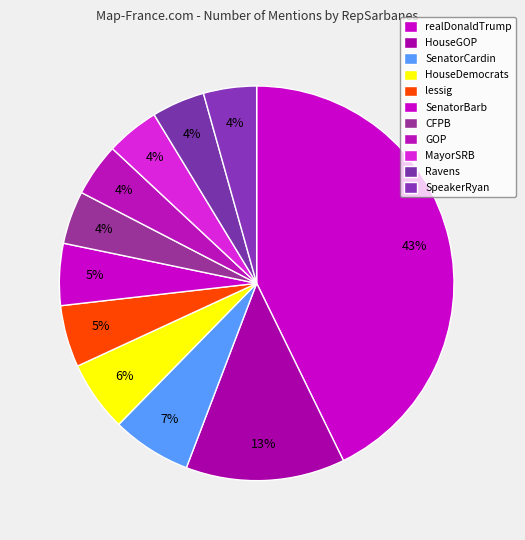

Between GOP and MayorSRB, which is larger?

GOP